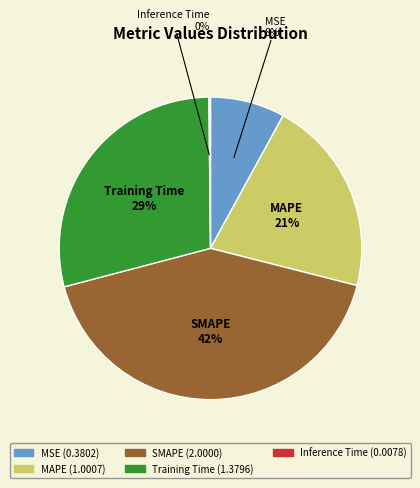

To the nearest percent, what portion does MAPE represent?

21%